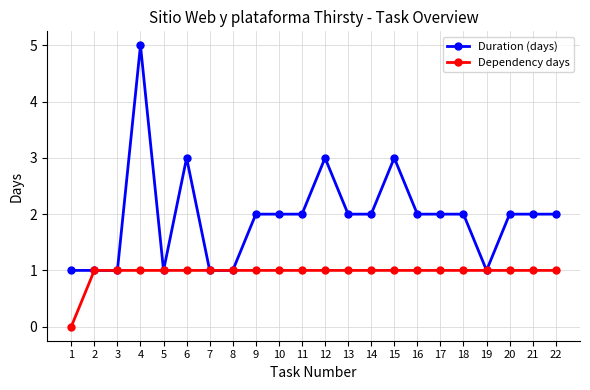

Reading left to right, list all the values displayed in this chart.

Duration (days): 1=1	2=1	3=1	4=5	5=1	6=3	7=1	8=1	9=2	10=2	11=2	12=3	13=2	14=2	15=3	16=2	17=2	18=2	19=1	20=2	21=2	22=2
Dependency days: 1=0	2=1	3=1	4=1	5=1	6=1	7=1	8=1	9=1	10=1	11=1	12=1	13=1	14=1	15=1	16=1	17=1	18=1	19=1	20=1	21=1	22=1